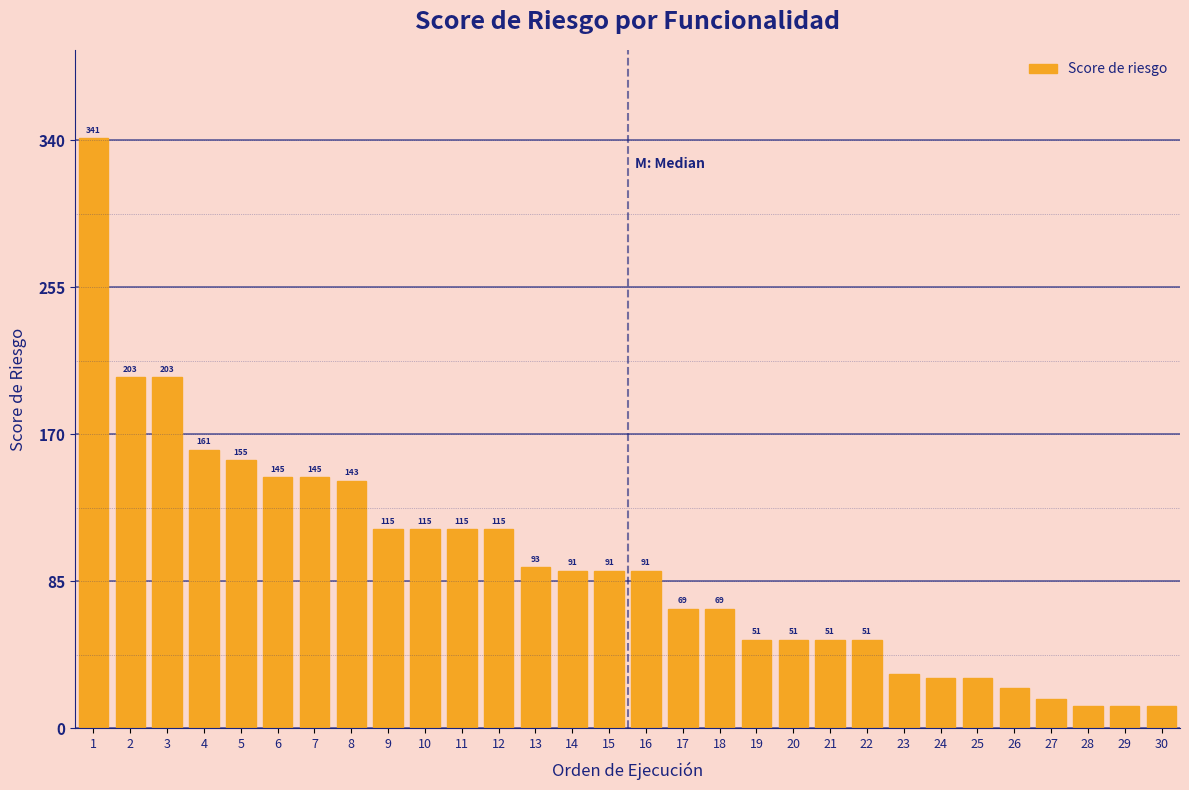

Reading right to left, extract all data points from this chart.

13	13	13	17	23	29	29	31	51	51	51	51	69	69	91	91	91	93	115	115	115	115	143	145	145	155	161	203	203	341